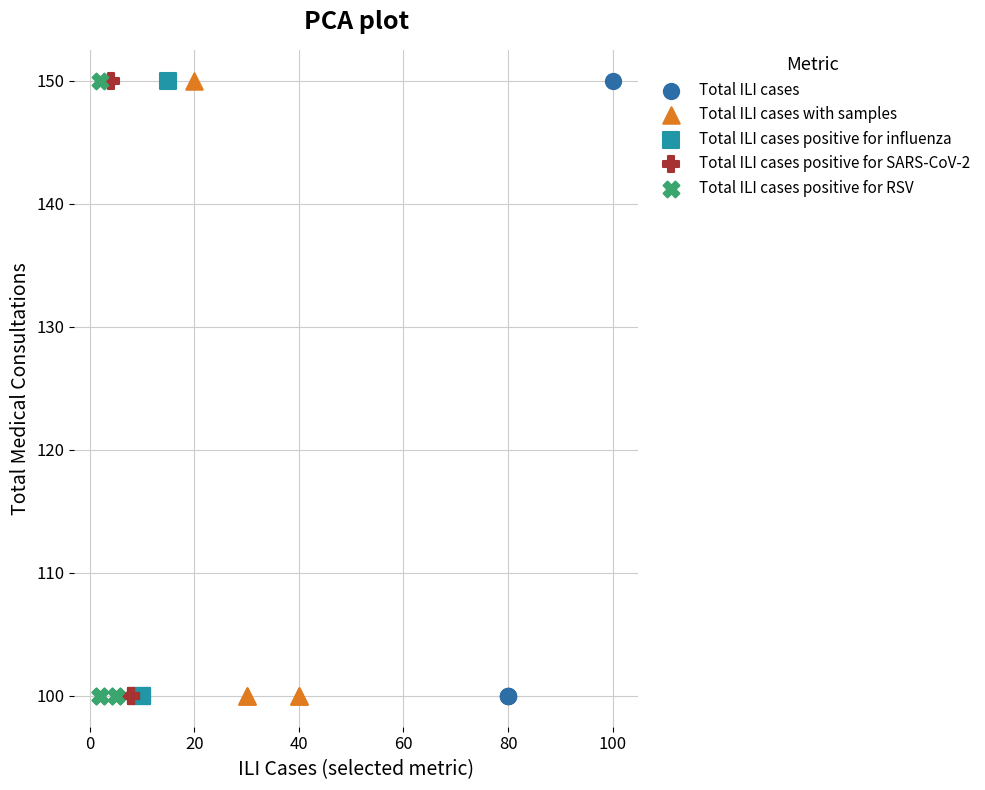

What are all the series names shown in the legend?

Total ILI cases, Total ILI cases with samples, Total ILI cases positive for influenza, Total ILI cases positive for SARS-CoV-2, Total ILI cases positive for RSV